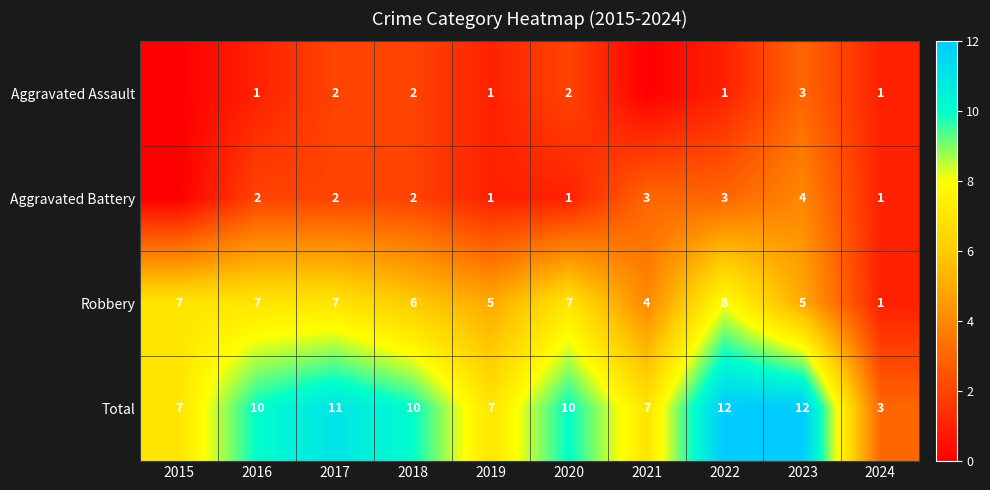

The value of Robbery at 2017 is 4. True or false?

False